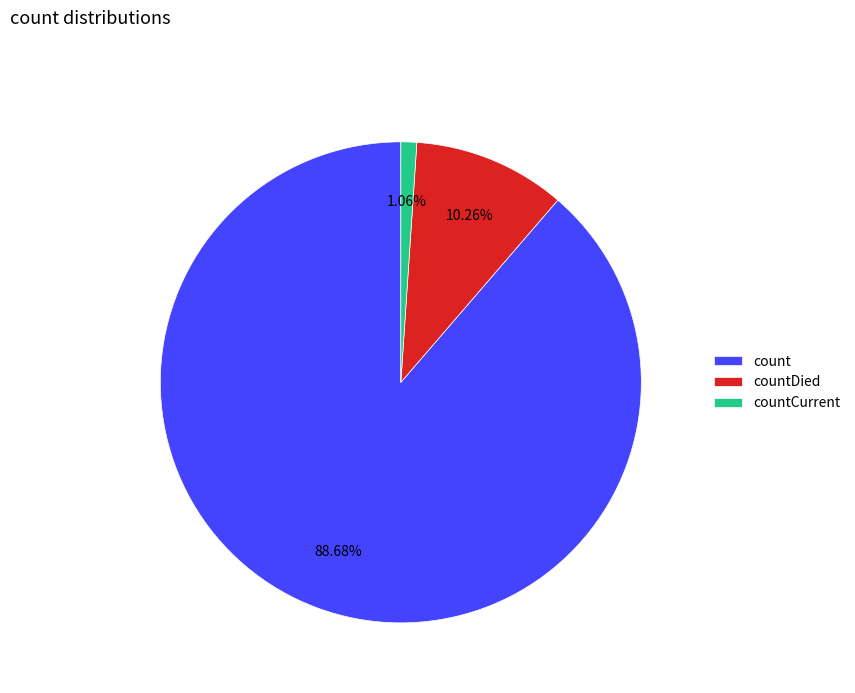

Is count the majority of the pie?

Yes